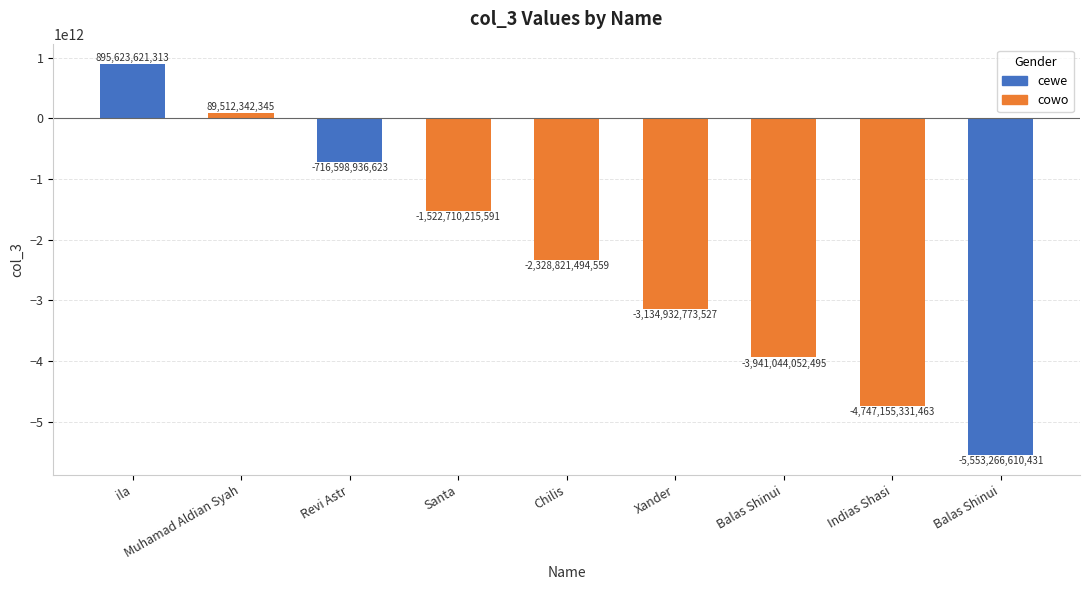

How many data points are less than -2328821494559?

4